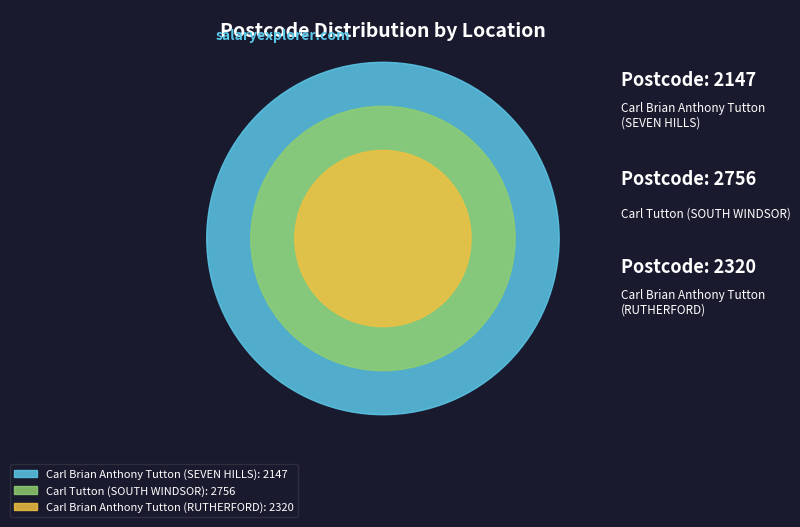

What percentage is the Carl Tutton (SOUTH WINDSOR) slice, to the nearest percent?

38%